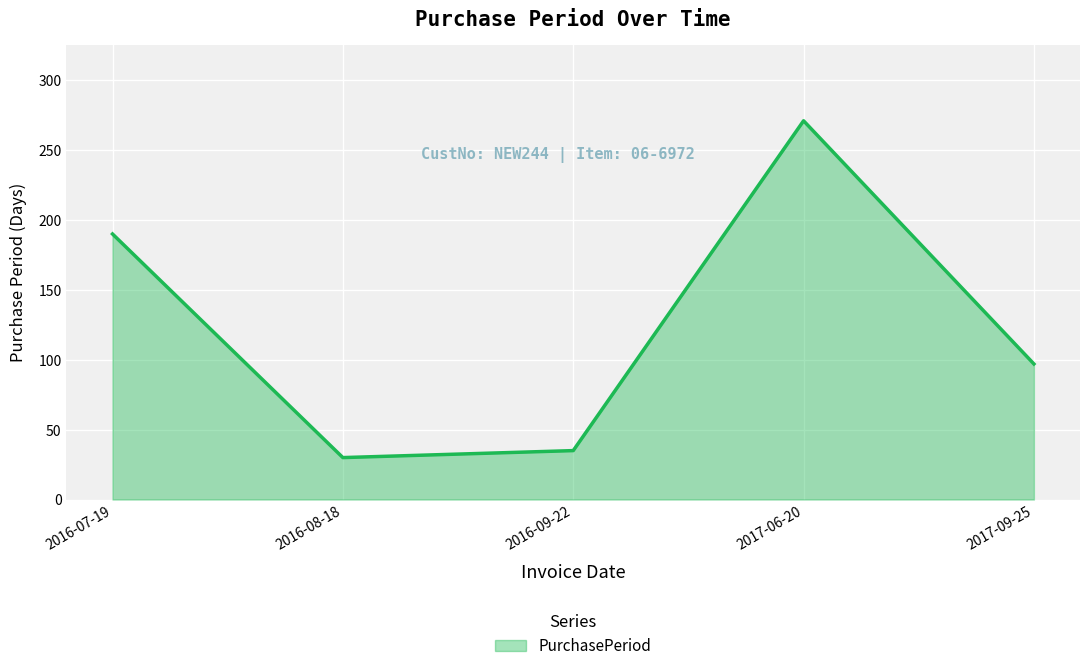

How many series are shown in this chart?

1